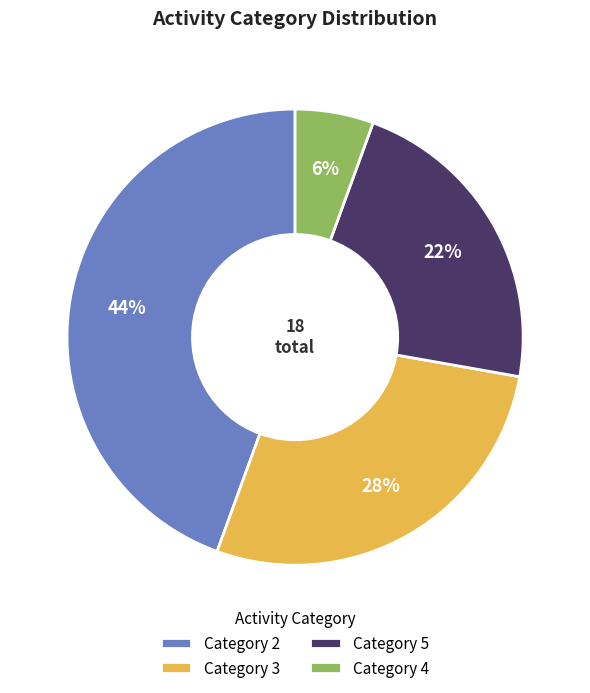

True or false: Category 2 accounts for 44% of the total.

True